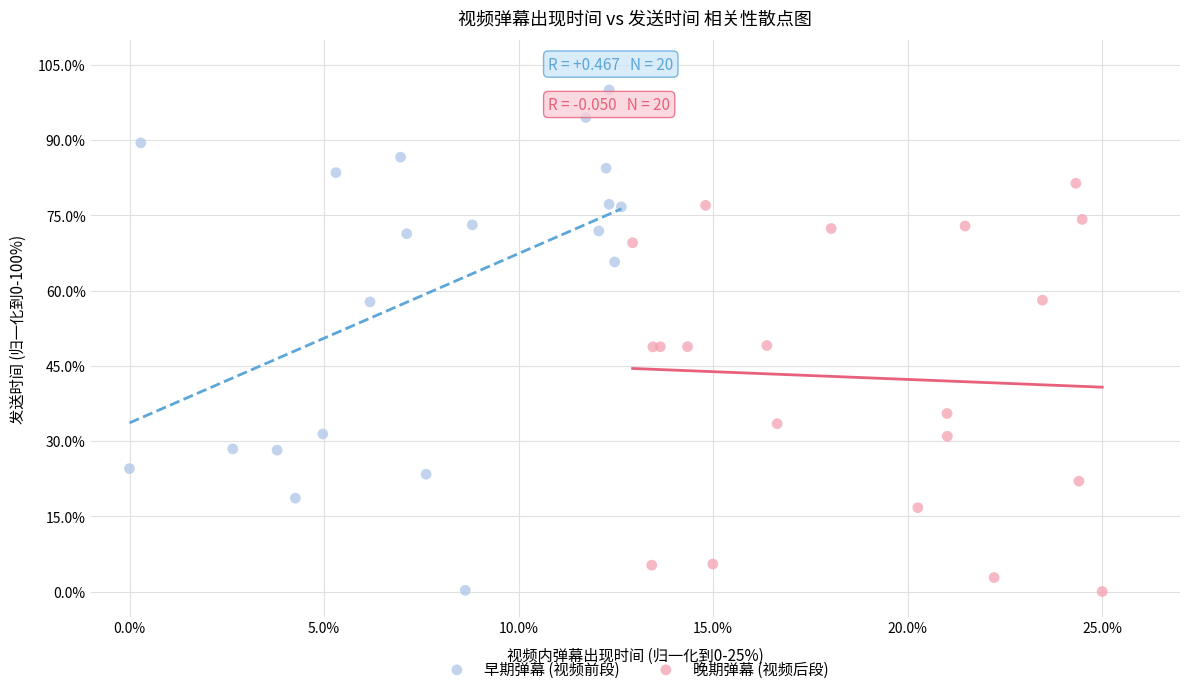

Which series contains the highest Y value?

早期弹幕 (视频前段)